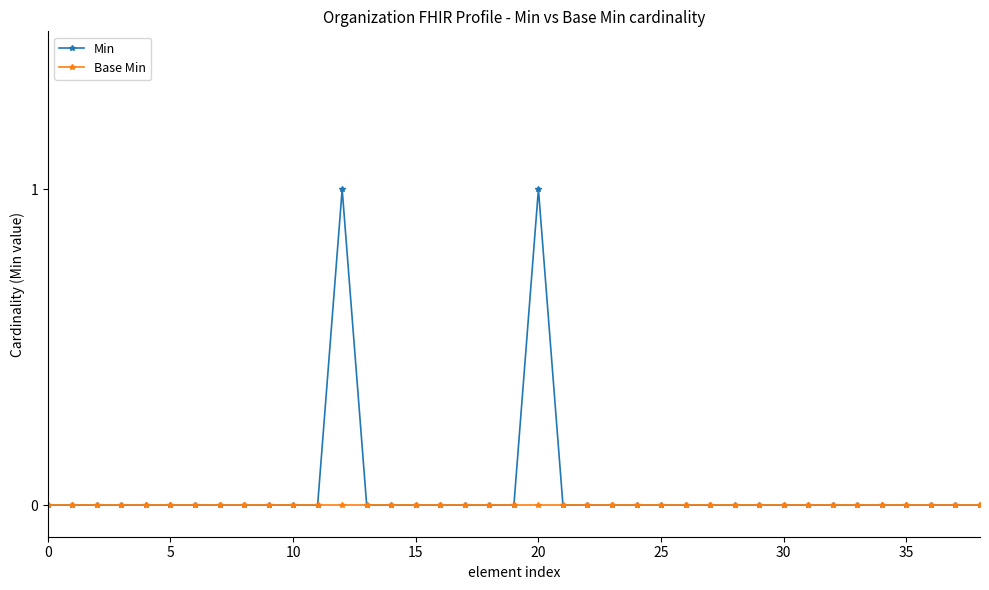

List the series in order of their peak value, lowest first.

Base Min, Min